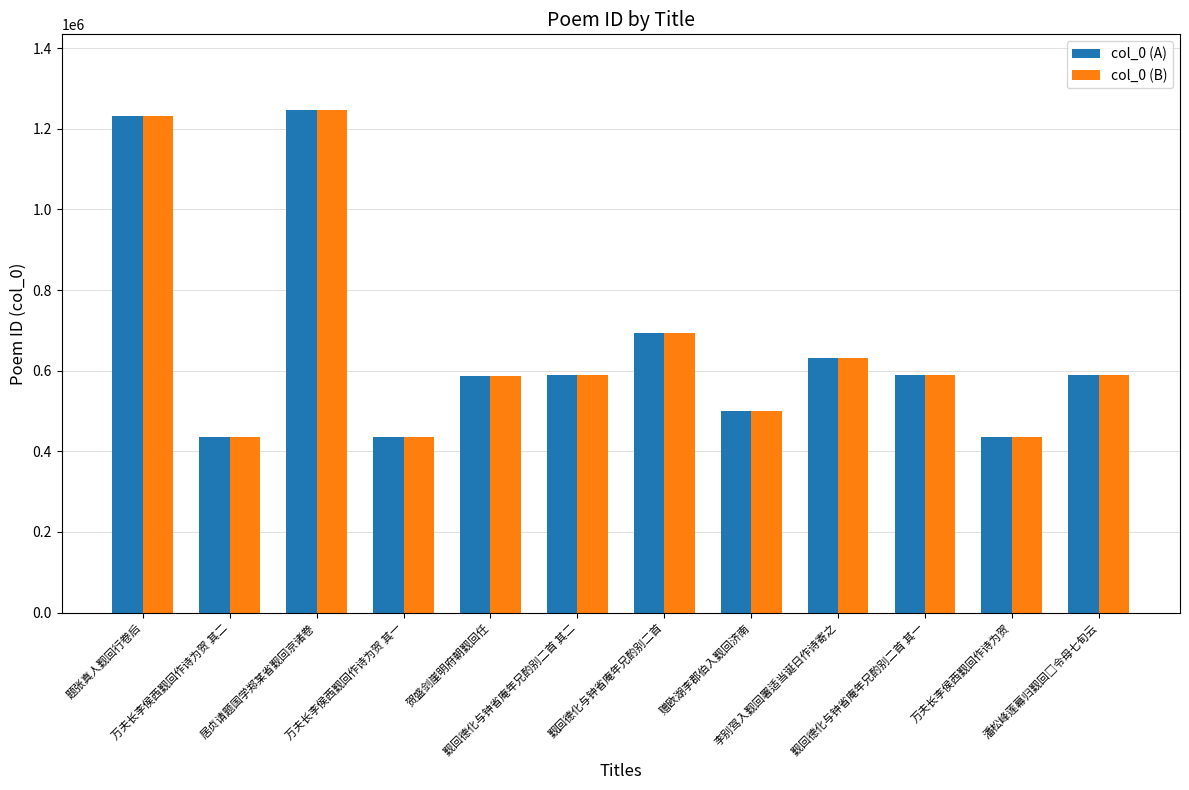

The col_0 (A) series shows 1230795 at 题张真人觐回行卷后. True or false?

True